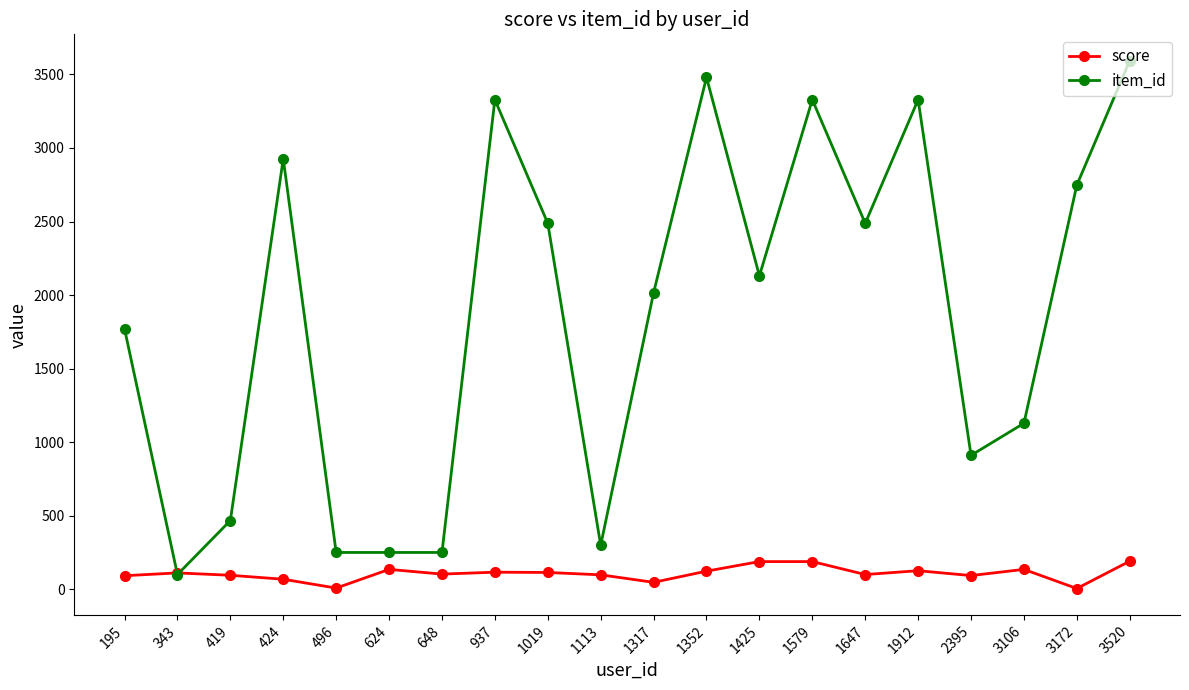

Where do item_id and score first cross each other?

195 and 343